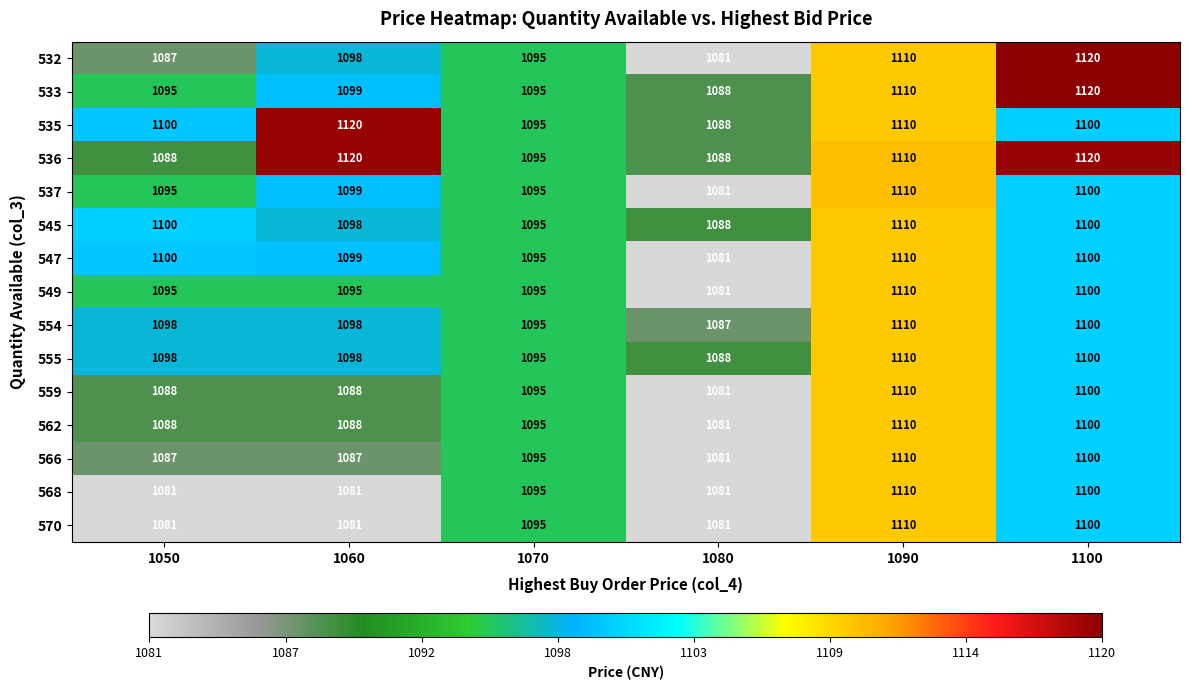

What is the sum of the 568 values at 1070 and 1100?

2195